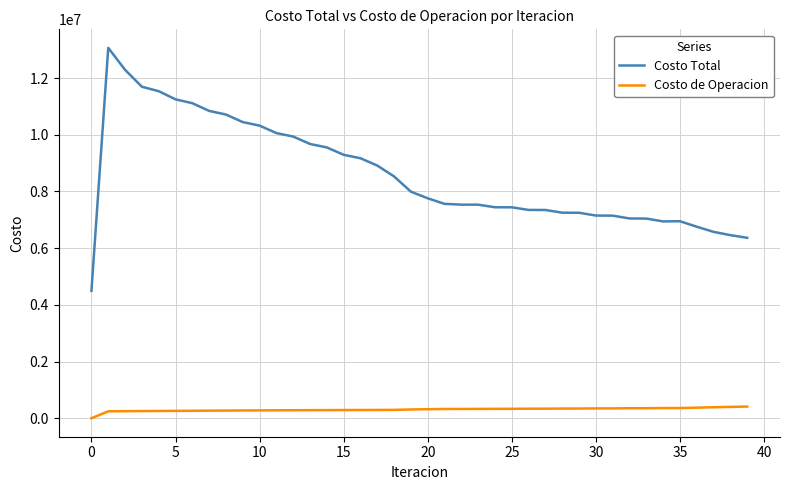

In Costo de Operacion, how many points are higher than both neighbors (excluding endpoints)?

1